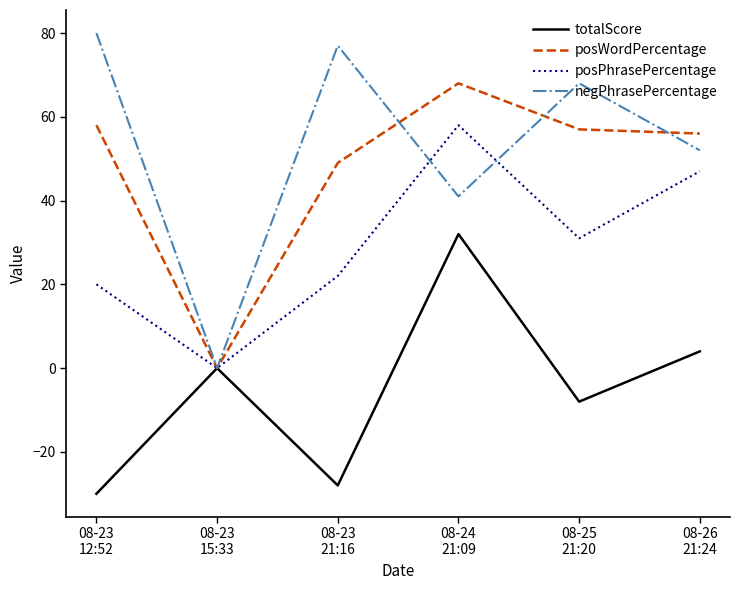

True or false: negPhrasePercentage and posPhrasePercentage intersect in this chart.

True